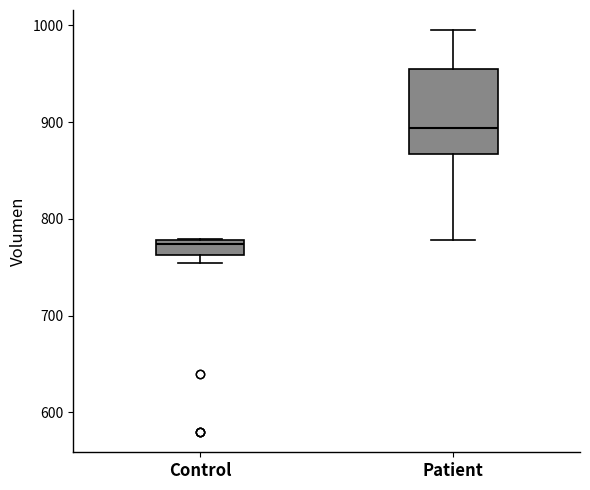

Which box's median line is the highest?

Patient